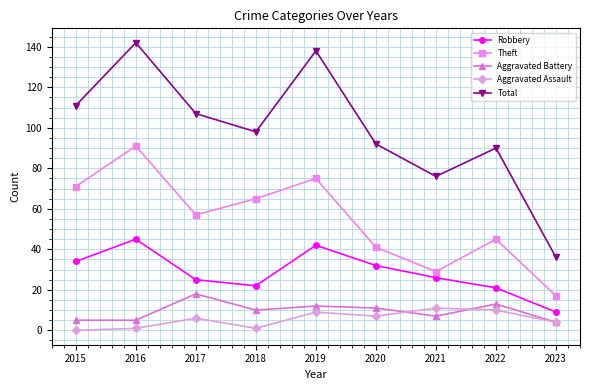

What is the value of the Total point at the 6th from the left?

92